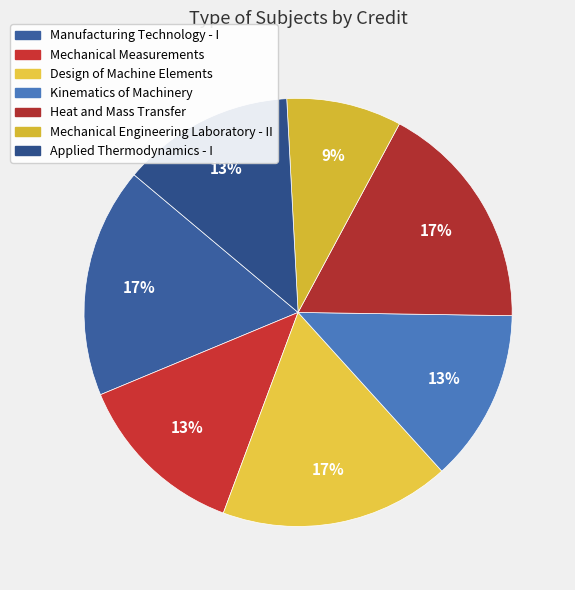

What percentage is the Heat and Mass Transfer slice, to the nearest percent?

17%